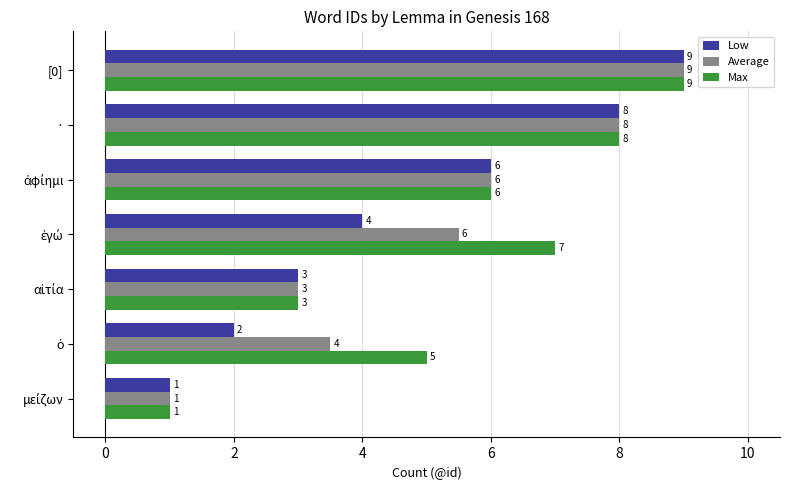

The Max series shows 10.6 at ·. True or false?

False